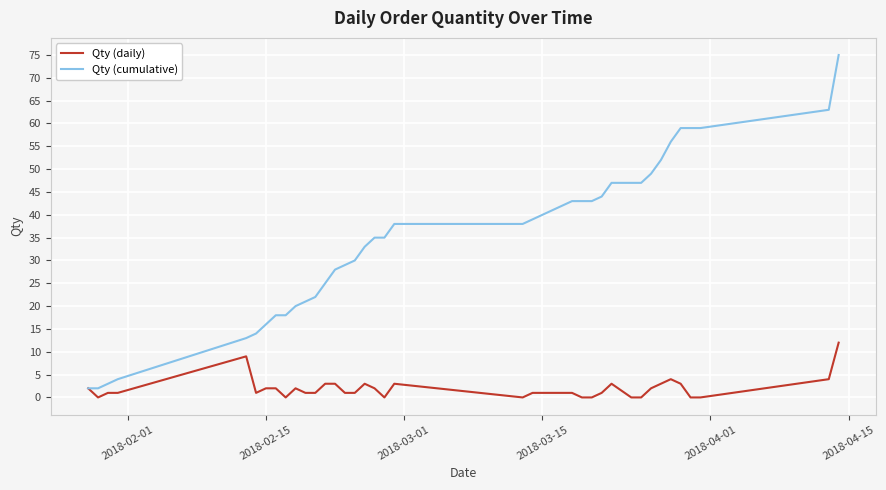

How many distinct data groups are displayed?

2